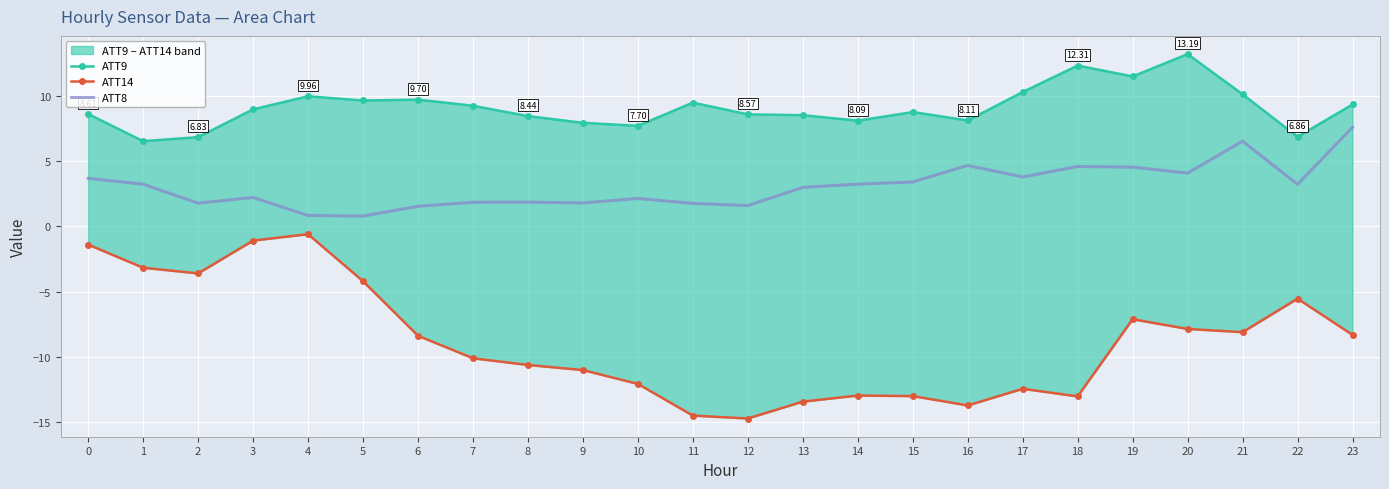

What is the average value of the ATT9 series?

9.1